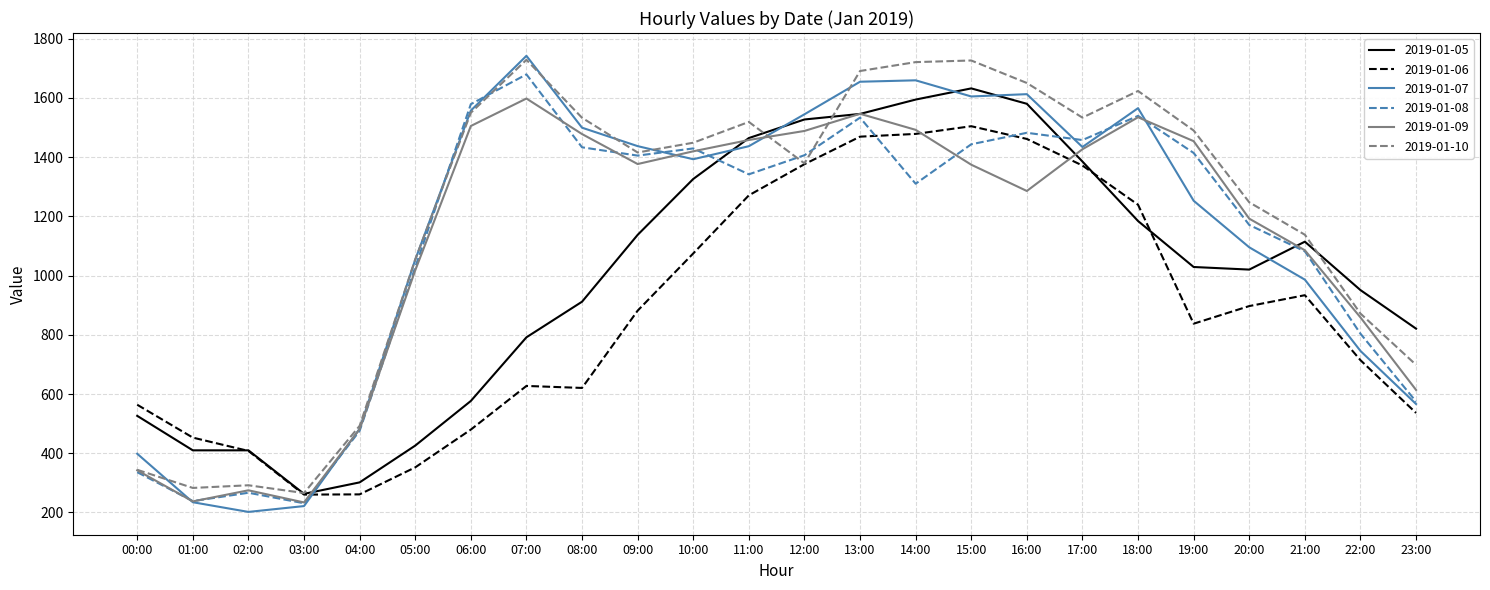

The 2019-01-08 series shows 1171.0 at 20:00. True or false?

True